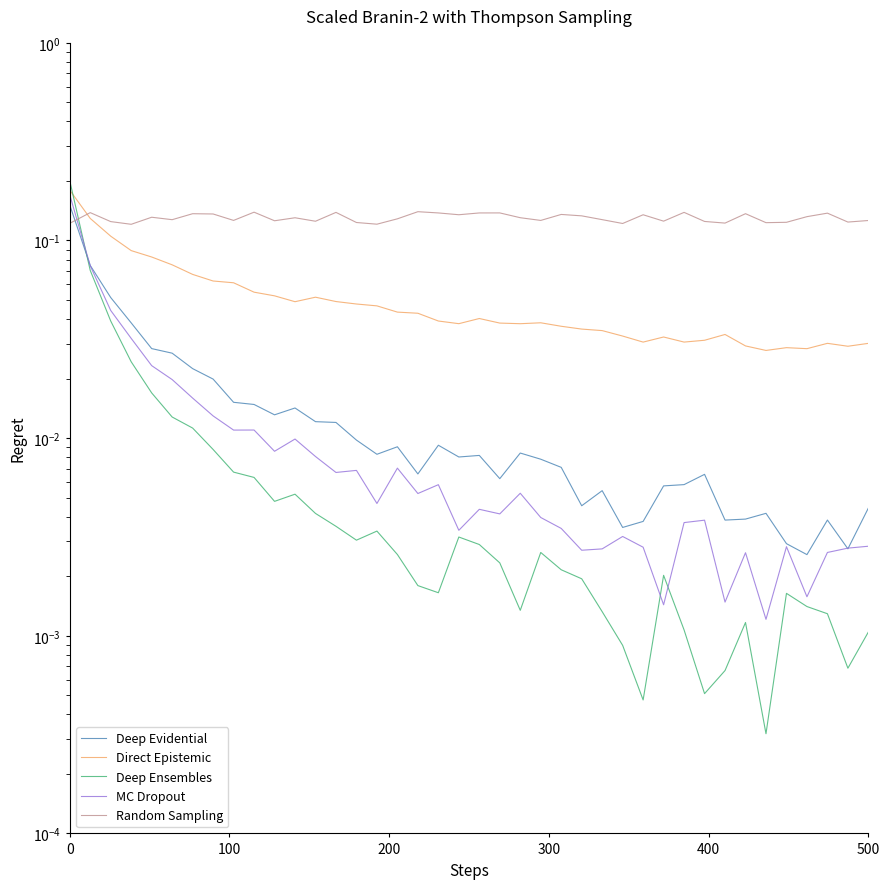

Between which two adjacent categories do MC Dropout and Deep Ensembles first intersect?

0 and 100